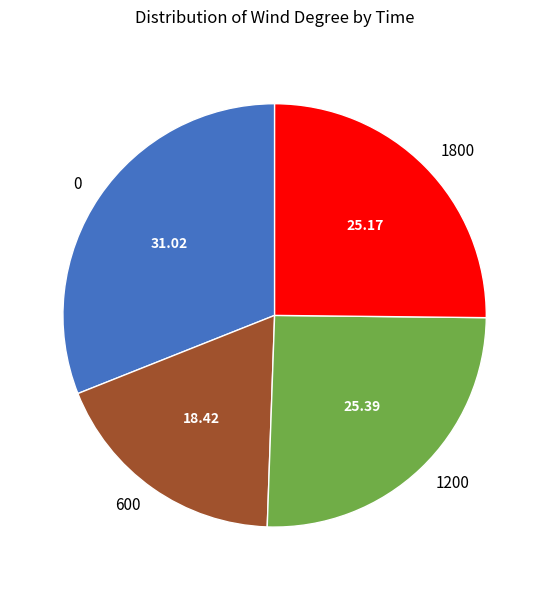

How many slices are in this pie chart?

4